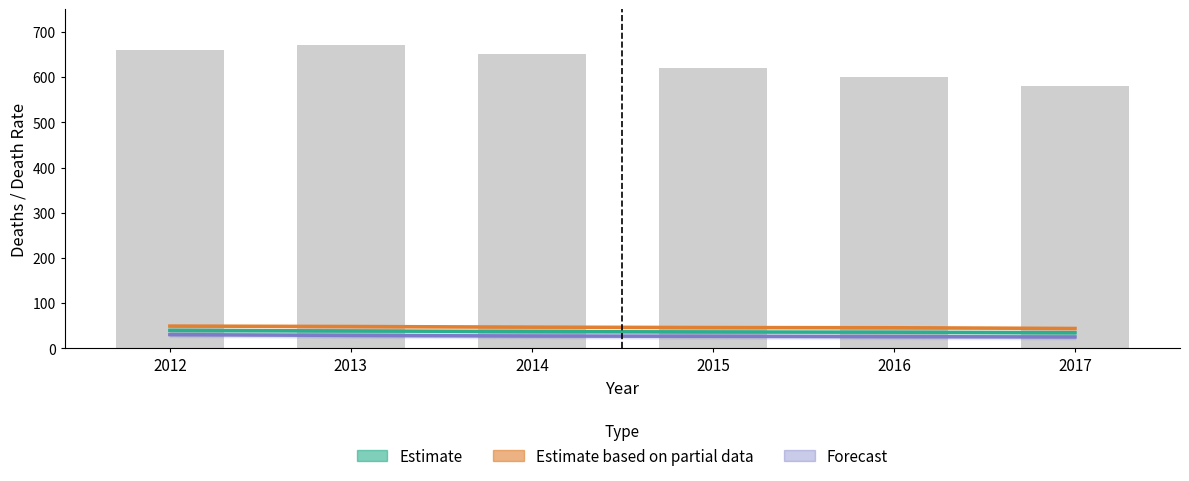

What is the lowest value of the Estimate (death rate) series?

34.8